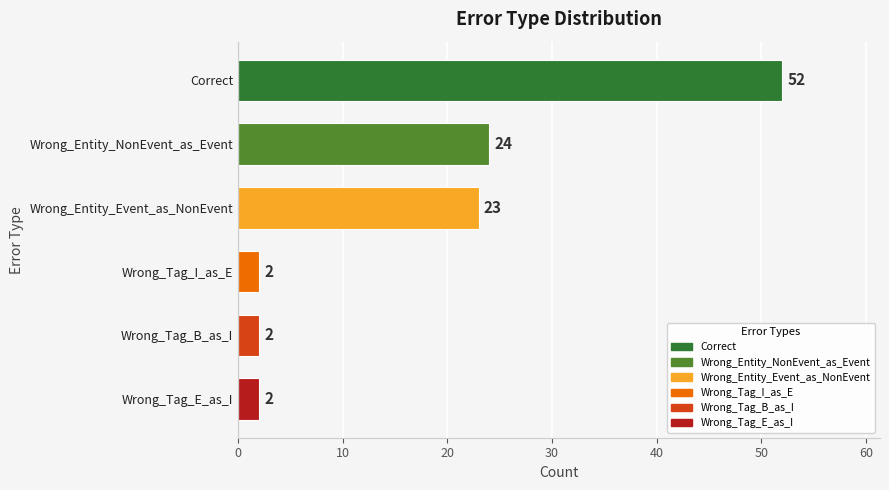

Are the bars grouped side by side (vs. stacked)?

No